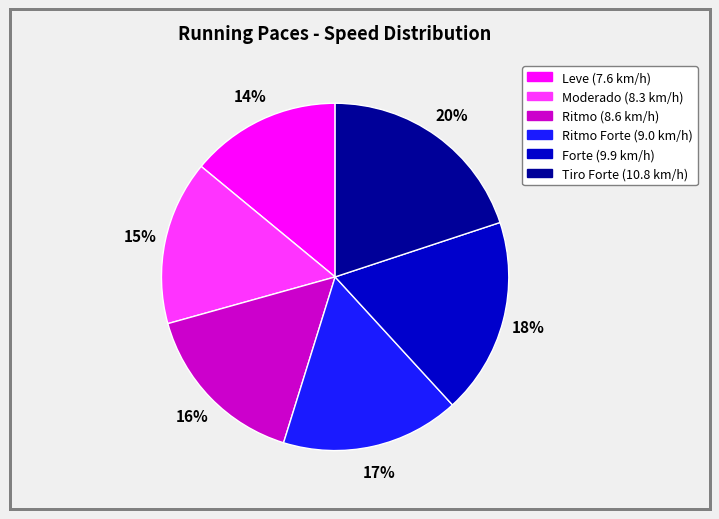

To the nearest percent, what is the average slice percentage?

17%